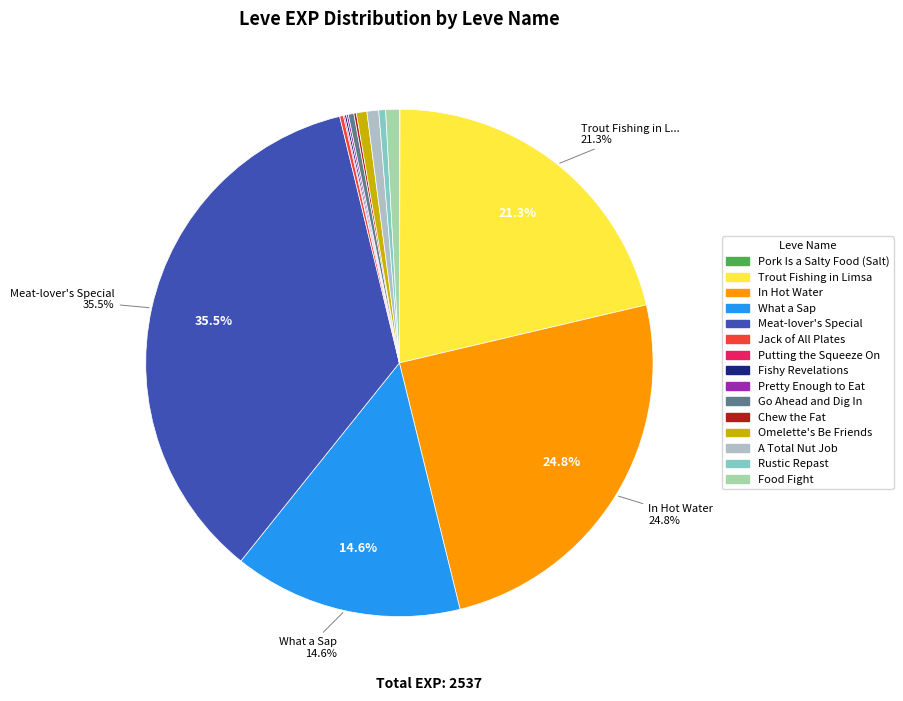

Is there any slice that represents more than half of the pie?

No